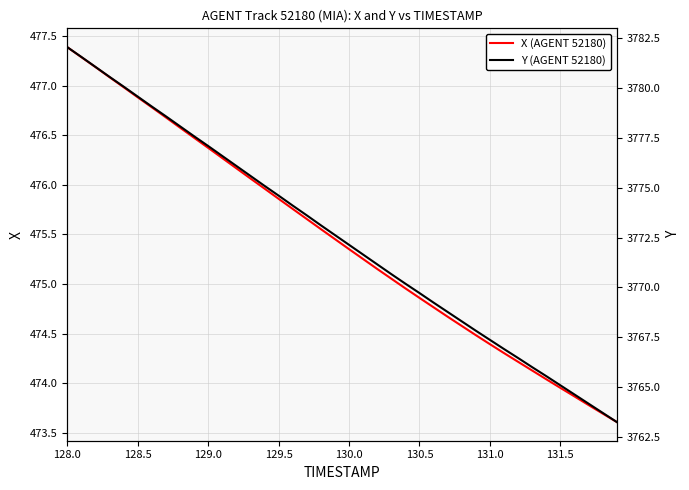

How many data points does each series have?

40